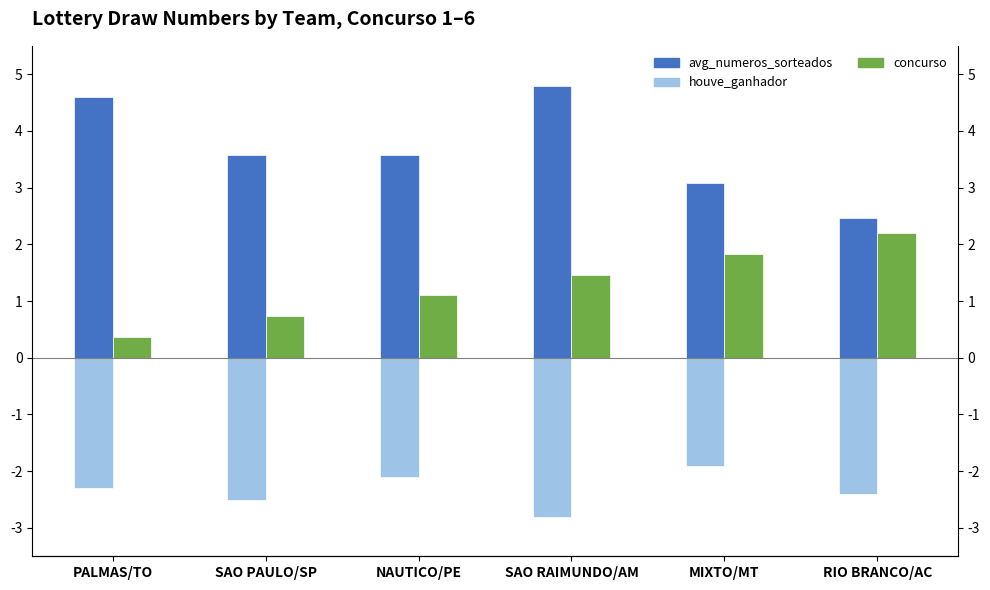

List the series in order of their overall mean, lowest first.

houve_ganhador, concurso, avg_numeros_sorteados